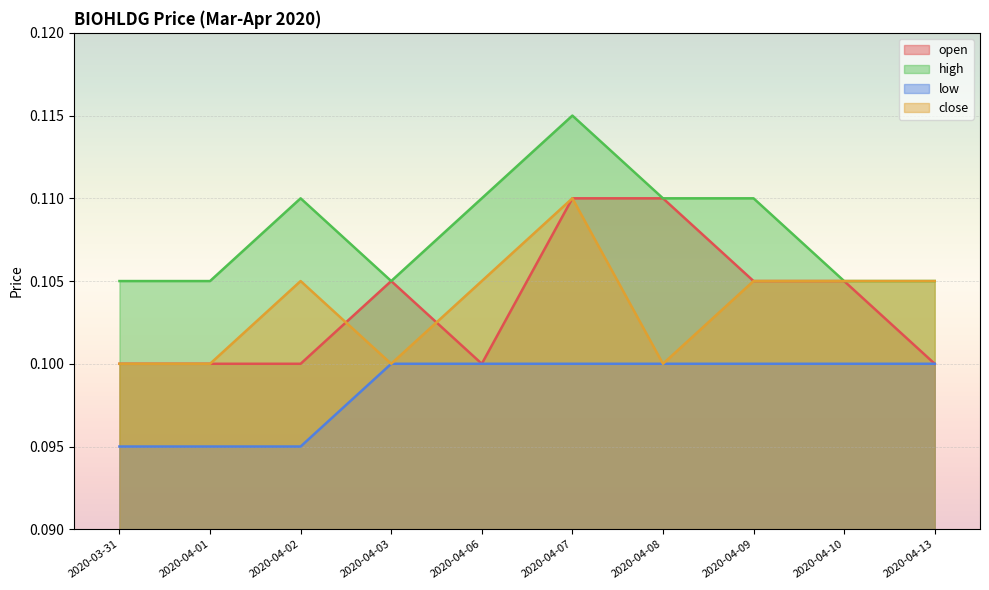

At which label is open closest to 0?

2020-03-31